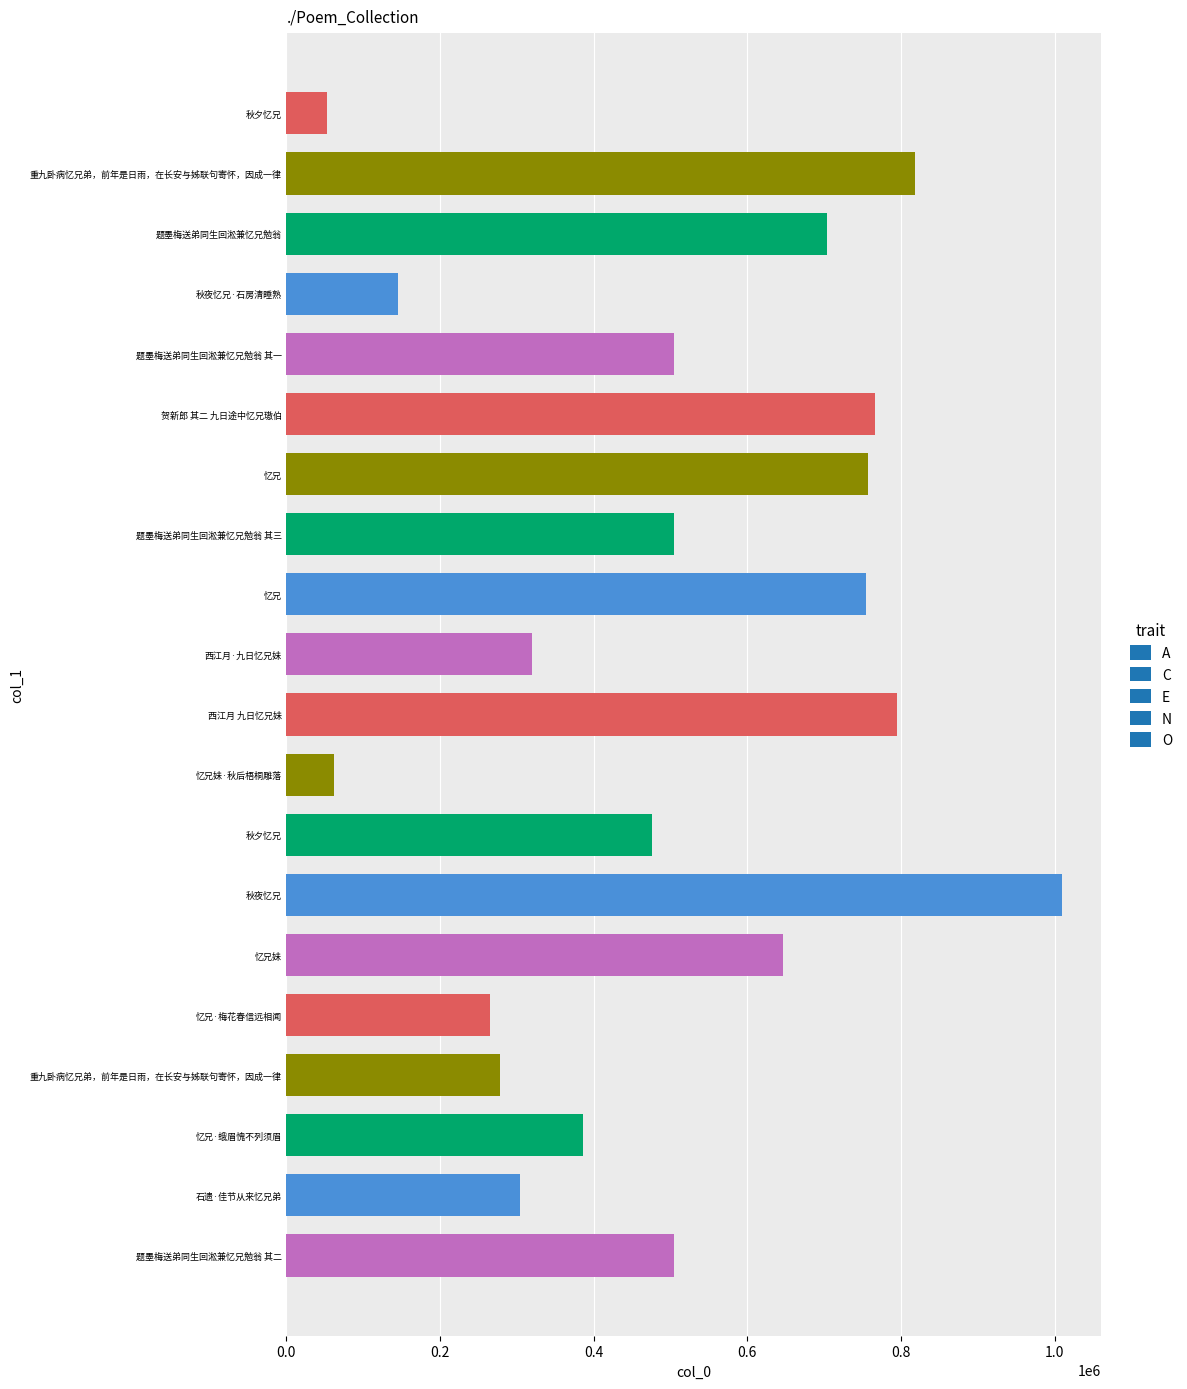

Count the number of categories in the chart.

20